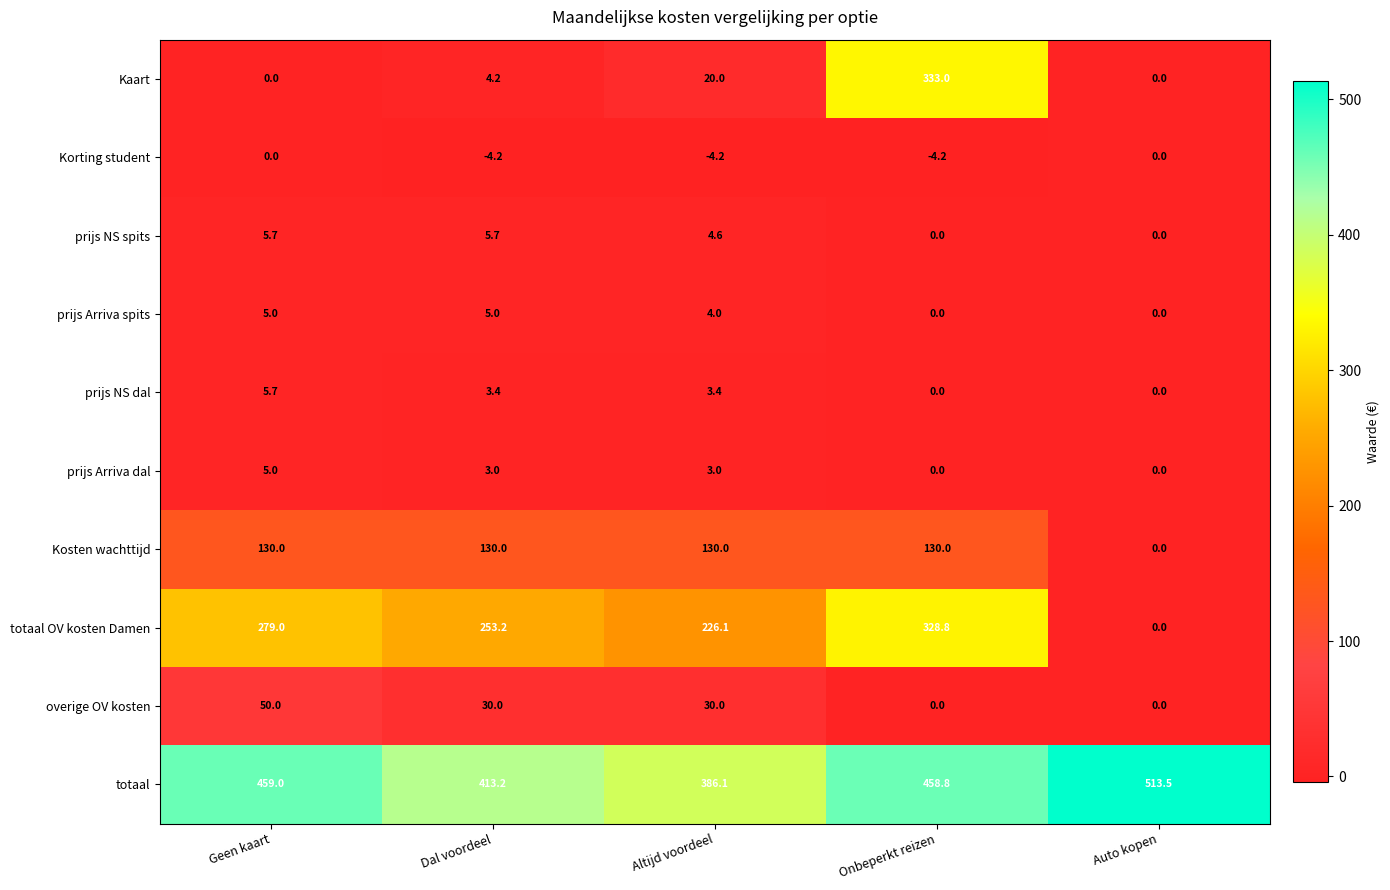

The Kaart series shows 8.8 at Altijd voordeel. True or false?

False